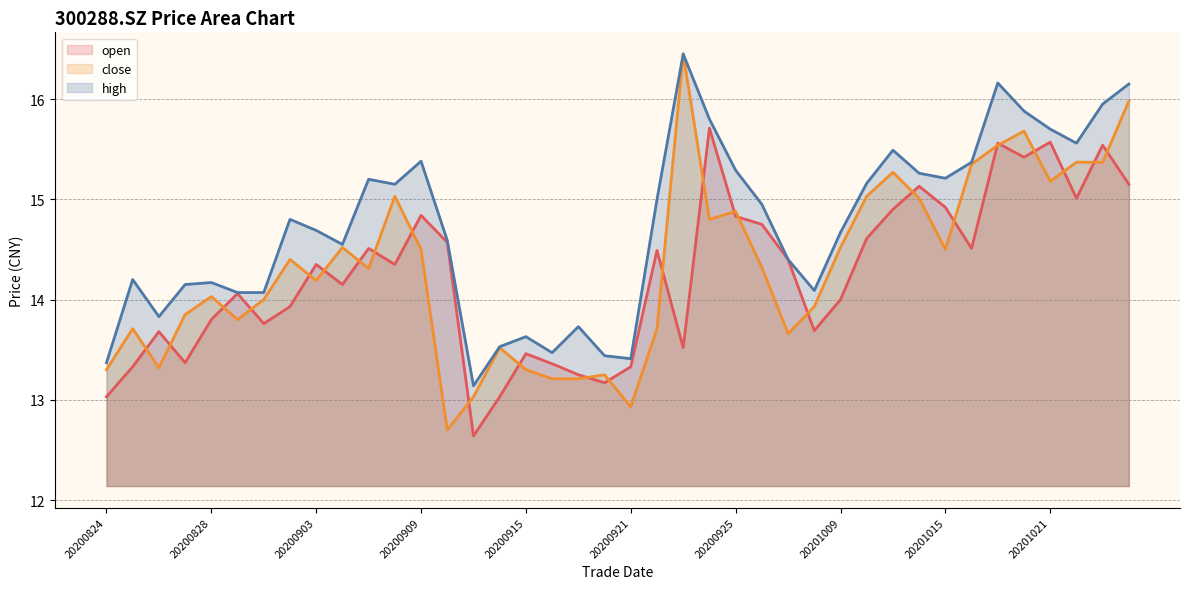

What is the value of the open point at the 37th from the left?

15.6